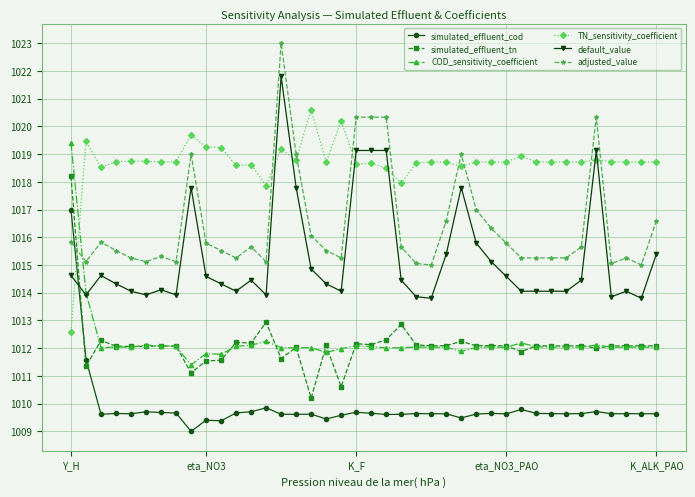

True or false: COD_sensitivity_coefficient and simulated_effluent_cod intersect in this chart.

False